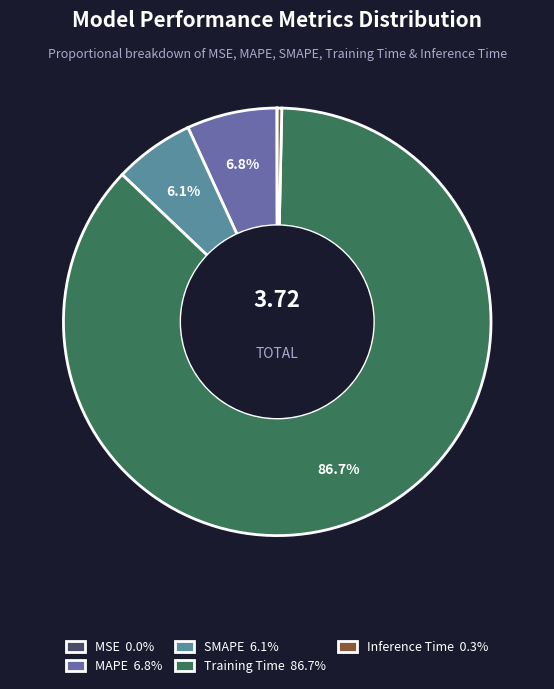

Does Training Time 86.7% account for over 50% of the chart?

Yes